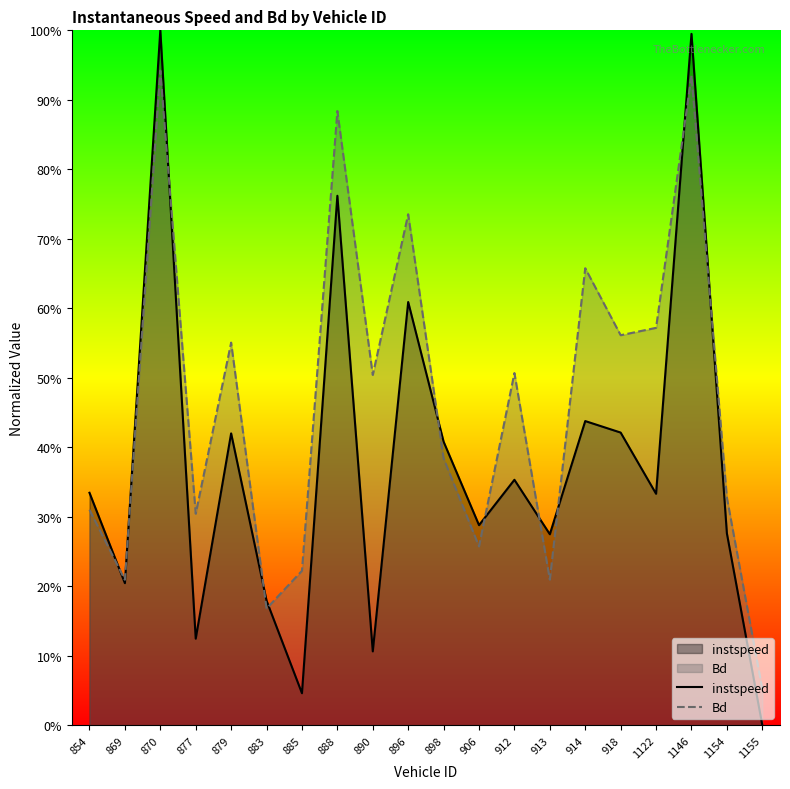

What is the total value across all series at 1154?

0.6